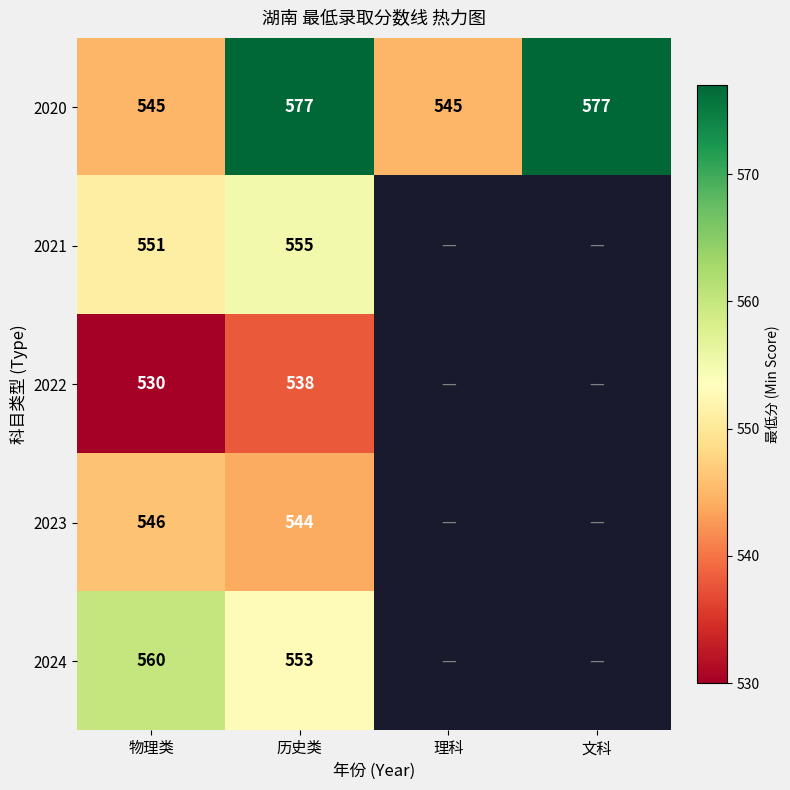

At which category is the sum across all series the highest?

历史类